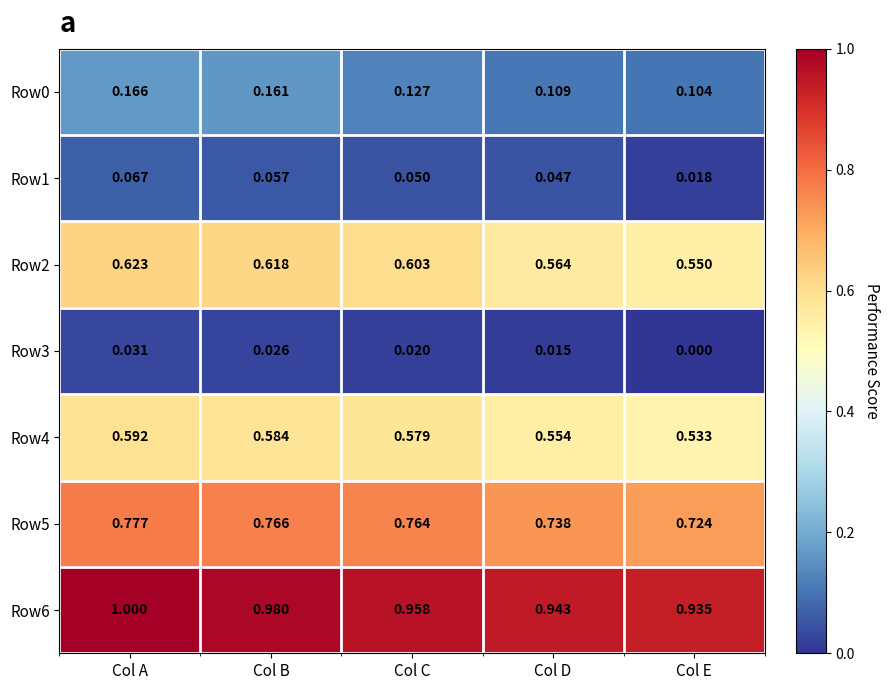

What is the maximum value shown in the chart?

1.0